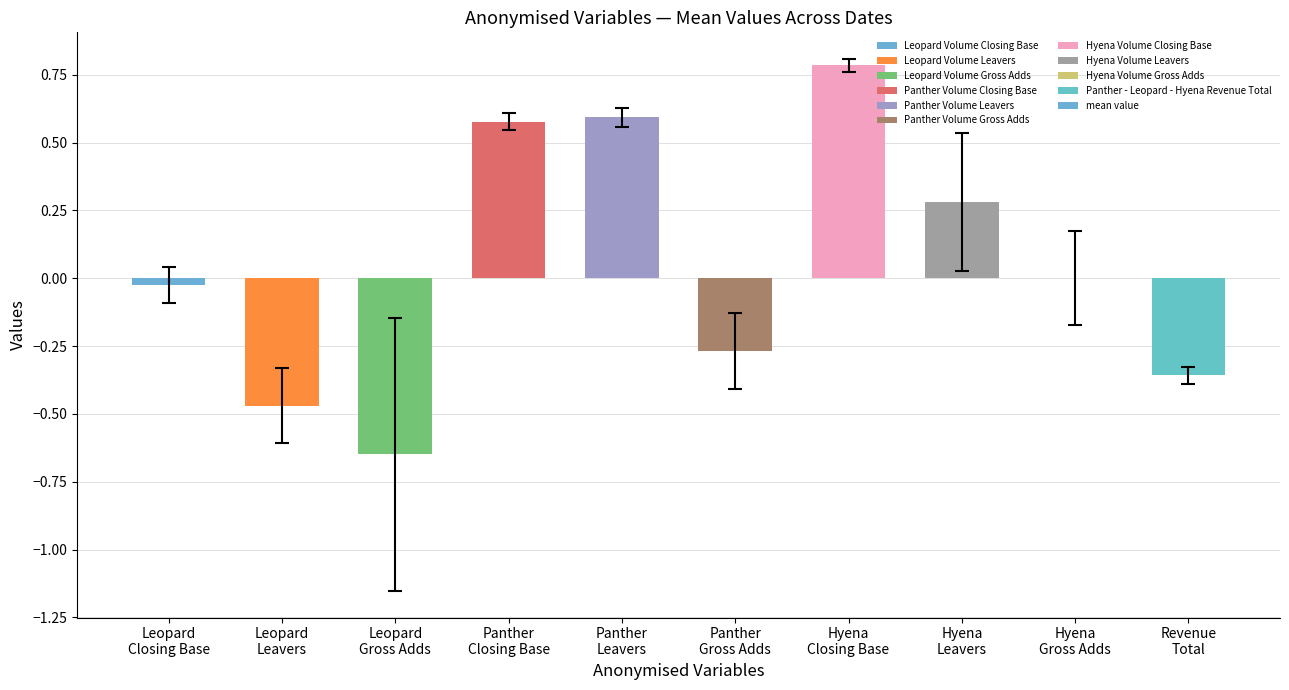

Where does the data first go above 0?

Panther
Closing Base